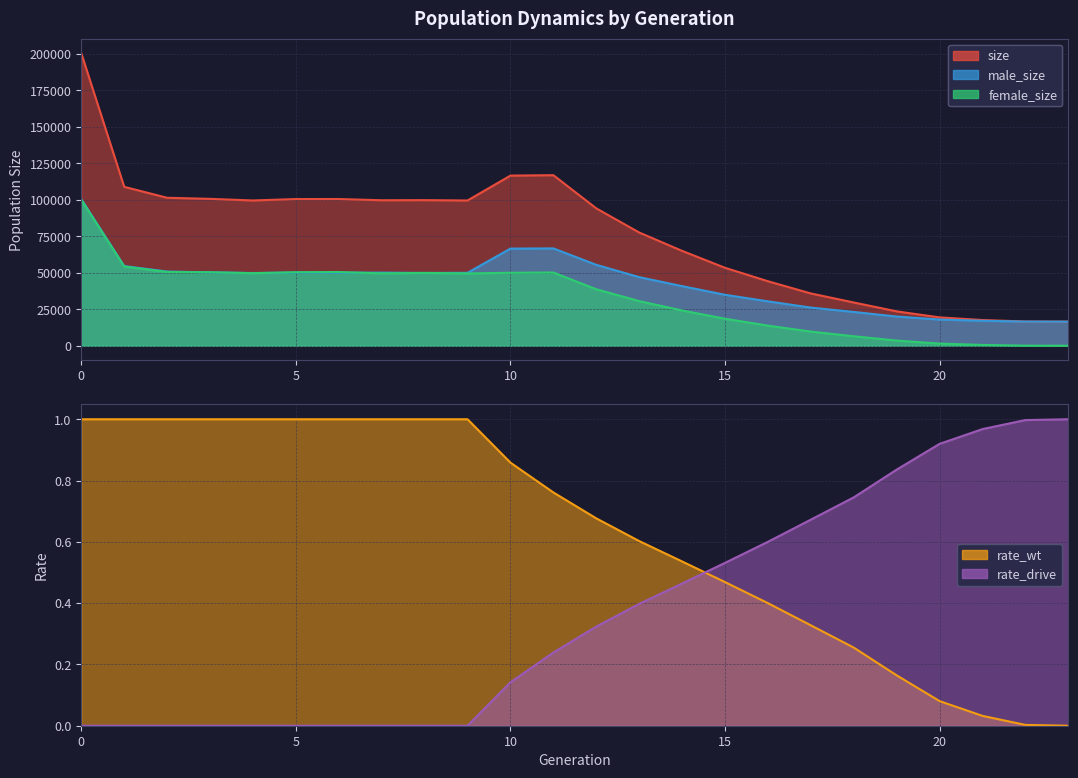

At which category does the chart reach its minimum across all series?

23